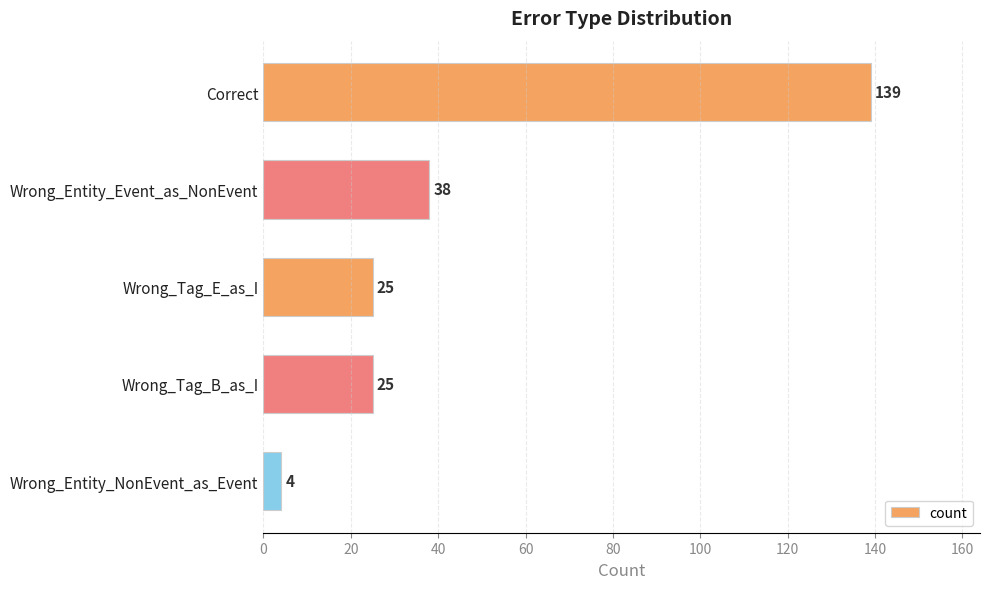

How many series are shown in this chart?

1